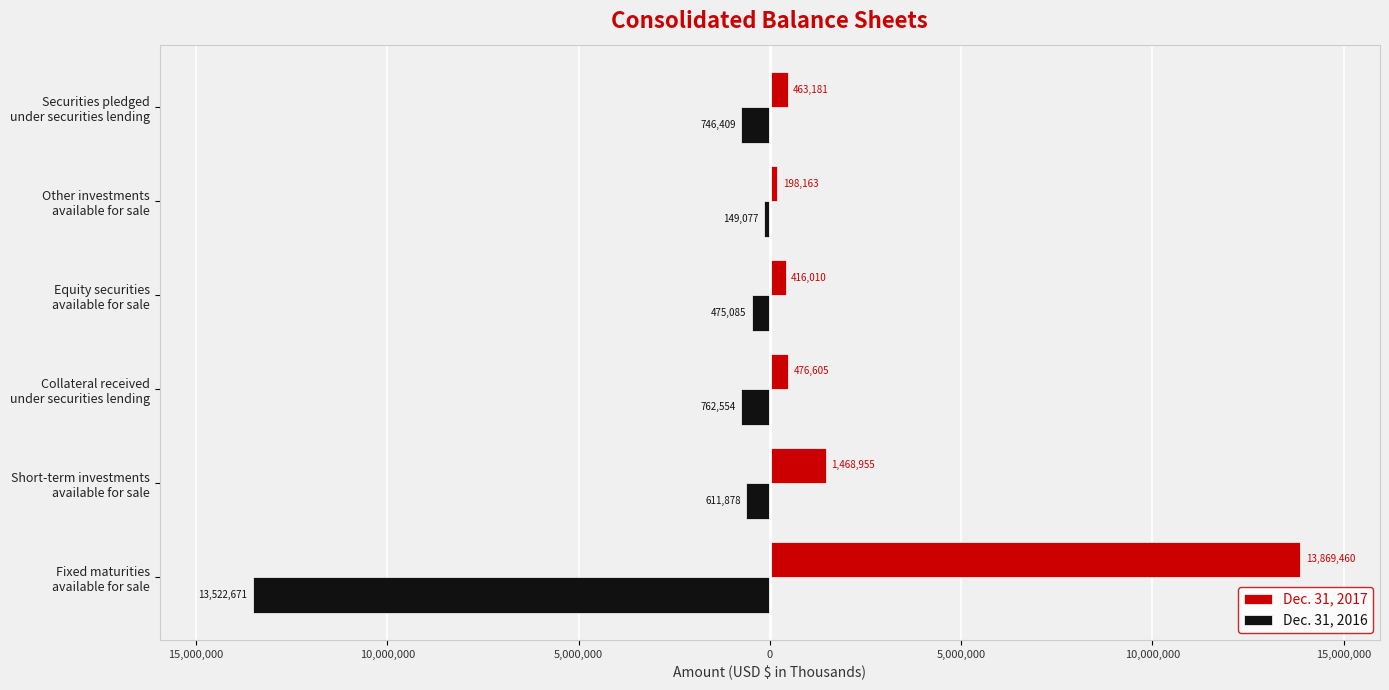

List the series in order of their overall mean, highest first.

Dec. 31, 2017, Dec. 31, 2016